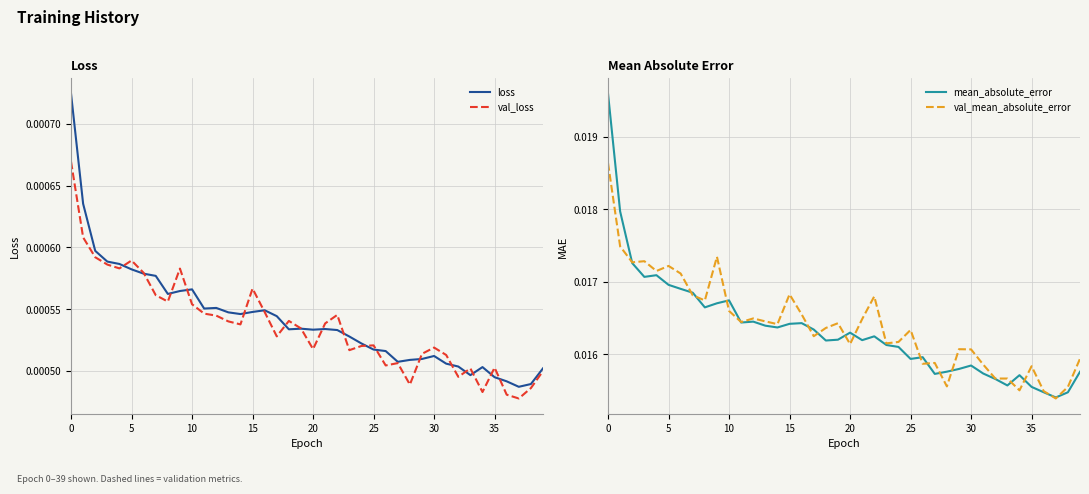

The mean_absolute_error series shows 0.0 at 31. True or false?

False